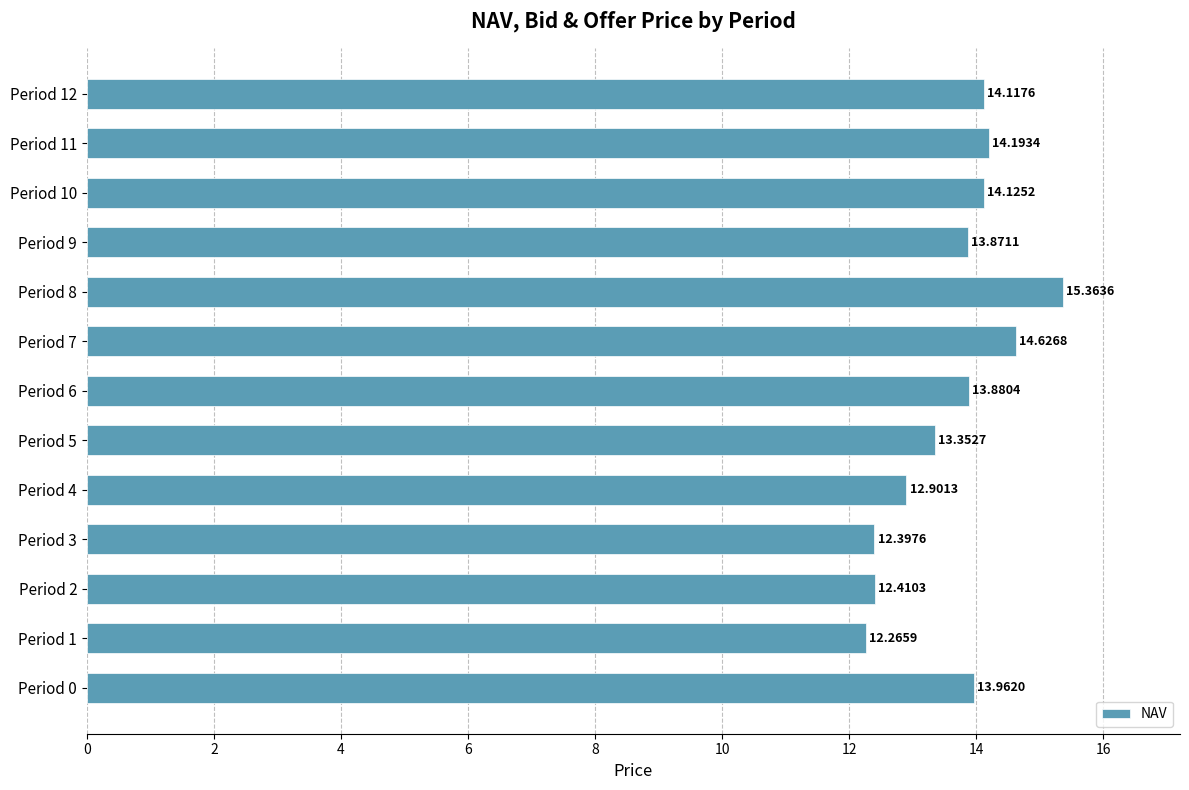

Rank the categories by value from lowest to highest.

Period 1, Period 3, Period 2, Period 4, Period 5, Period 9, Period 6, Period 0, Period 12, Period 10, Period 11, Period 7, Period 8